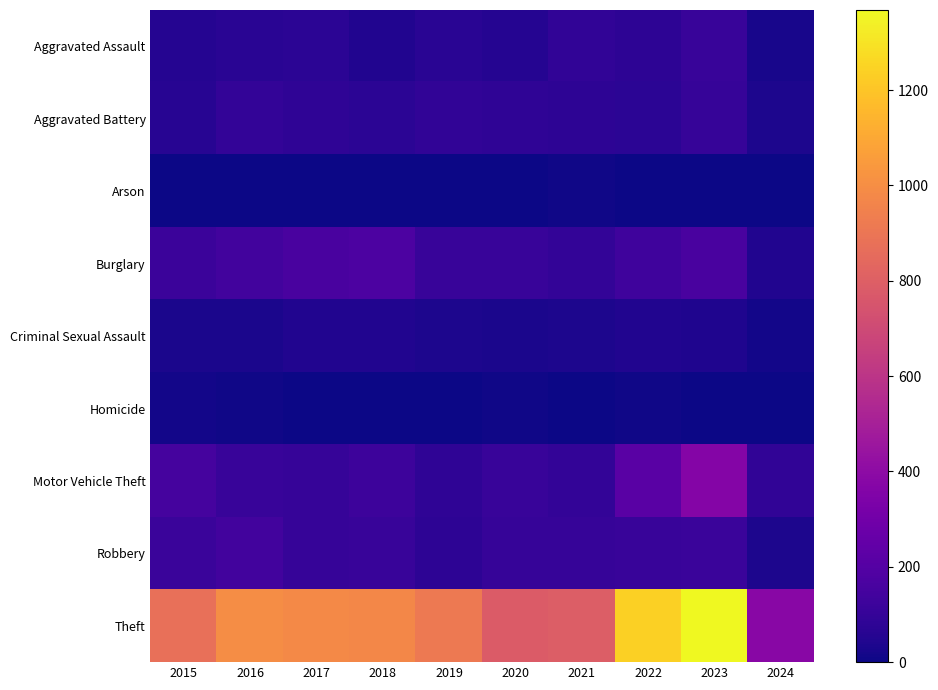

Reading left to right, what are all the values shown in this chart?

Aggravated Assault: 2015=54	2016=66	2017=72	2018=43	2019=65	2020=56	2021=86	2022=78	2023=110	2024=22
Aggravated Battery: 2015=64	2016=93	2017=83	2018=70	2019=88	2020=82	2021=75	2022=71	2023=102	2024=35
Arson: 2015=2	2016=2	2017=1	2018=3	2019=2	2020=4	2021=8	2022=4	2023=2	2024=1
Burglary: 2015=121	2016=139	2017=162	2018=176	2019=110	2020=110	2021=95	2022=132	2023=161	2024=43
Criminal Sexual Assault: 2015=28	2016=28	2017=44	2018=43	2019=36	2020=27	2021=36	2022=43	2023=38	2024=15
Homicide: 2015=13	2016=8	2017=5	2018=2	2019=0	2020=6	2021=2	2022=10	2023=3	2024=0
Motor Vehicle Theft: 2015=152	2016=110	2017=104	2018=127	2019=84	2020=109	2021=96	2022=219	2023=364	2024=89
Robbery: 2015=117	2016=144	2017=105	2018=107	2019=75	2020=102	2021=105	2022=108	2023=114	2024=35
Theft: 2015=874	2016=999	2017=979	2018=977	2019=914	2020=782	2021=791	2022=1235	2023=1368	2024=381